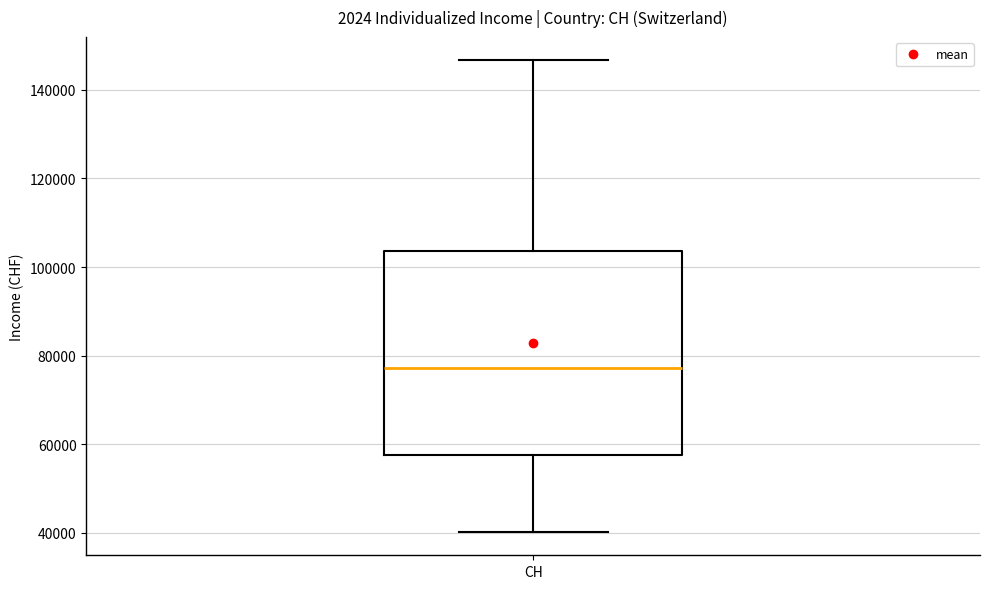

Transcribe this box plot: give where the median line is, the range the box spans, and where the two whiskers end, as read against the y-axis. The values are not printed on the chart, so give them approximately, as read against the axis.

median 78000, box 58000 to 104000, whiskers 40000 to 146000